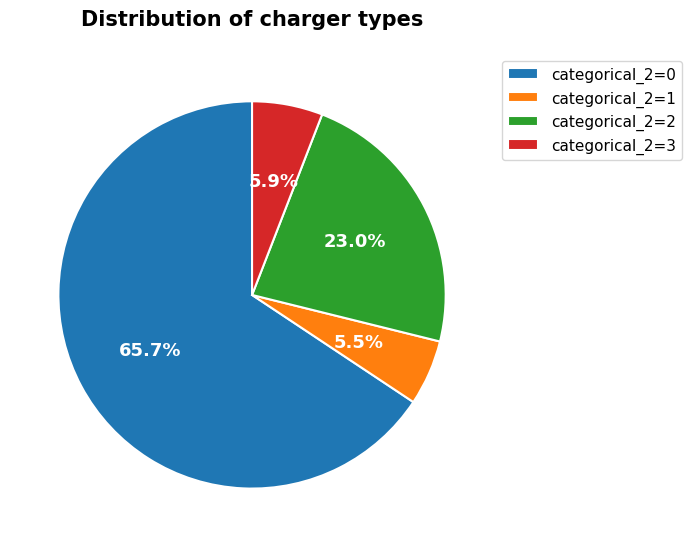

What portion of the pie excludes categorical_2=1?

94.5%